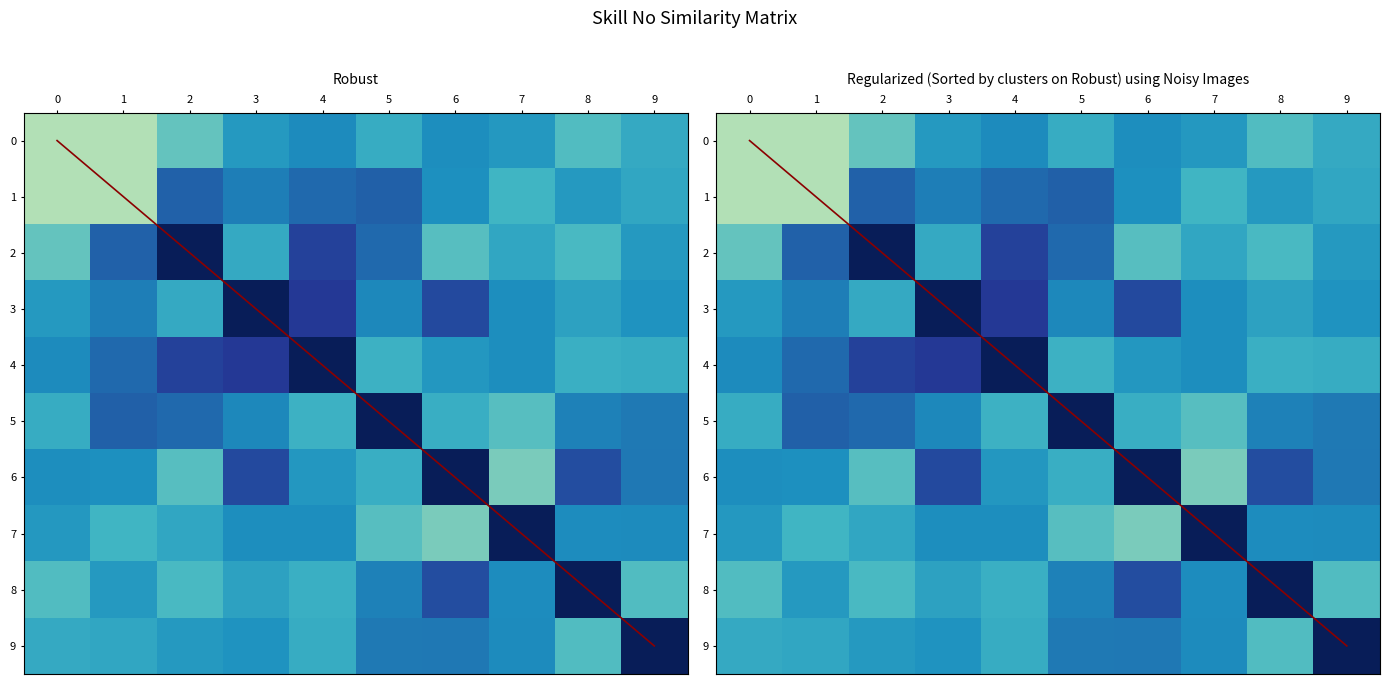

At which label is diagonal closest to 4?

4